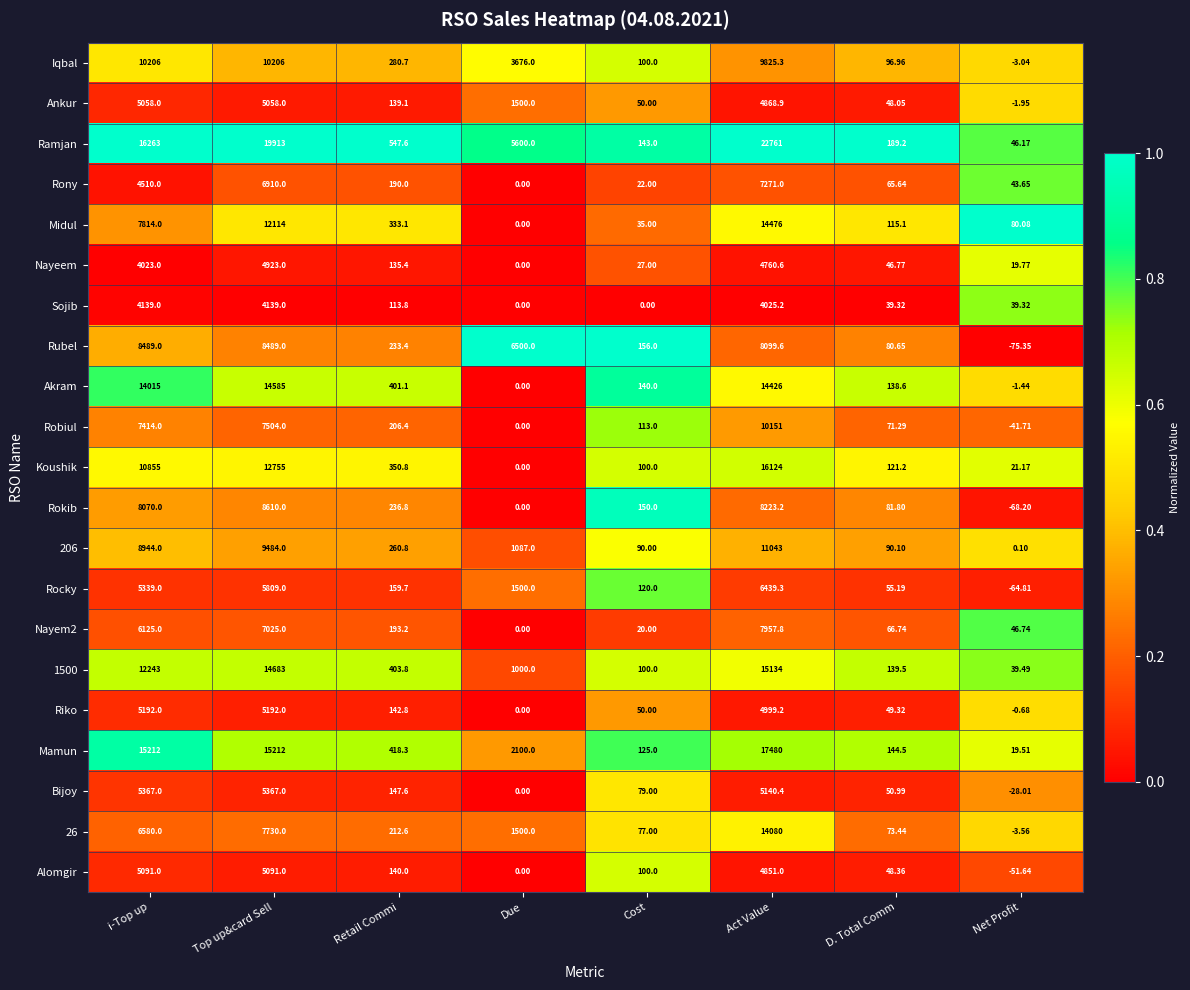

Which series has the largest total across all categories?

Ramjan